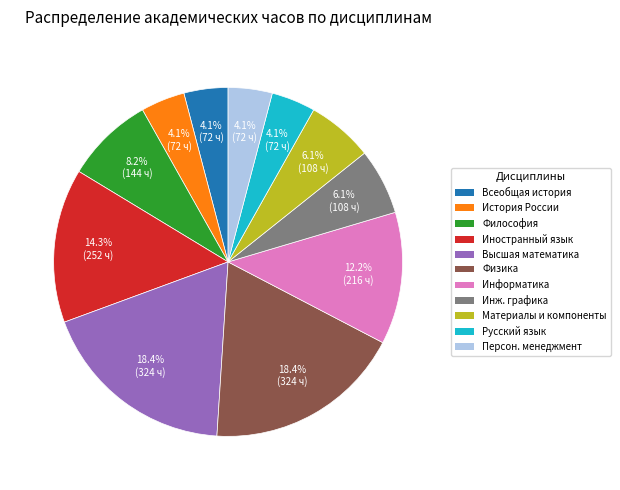

Is there a majority slice in this chart?

No